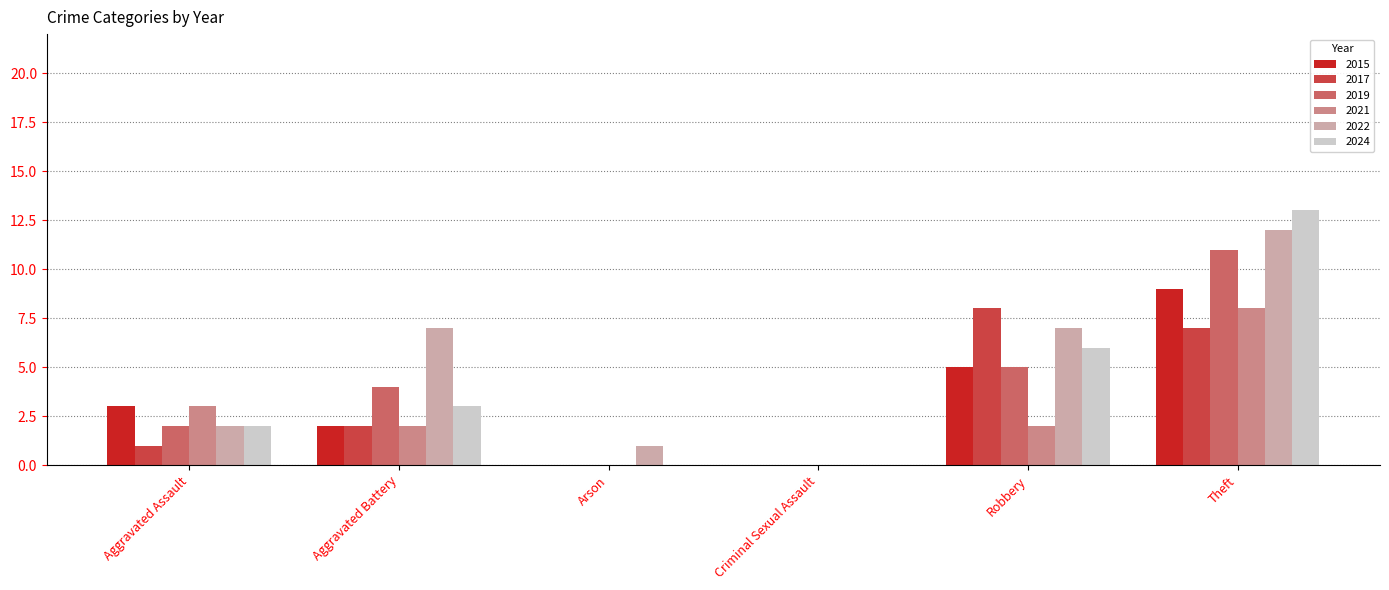

What is the difference between the 2024 values at Aggravated Battery and Arson?

3